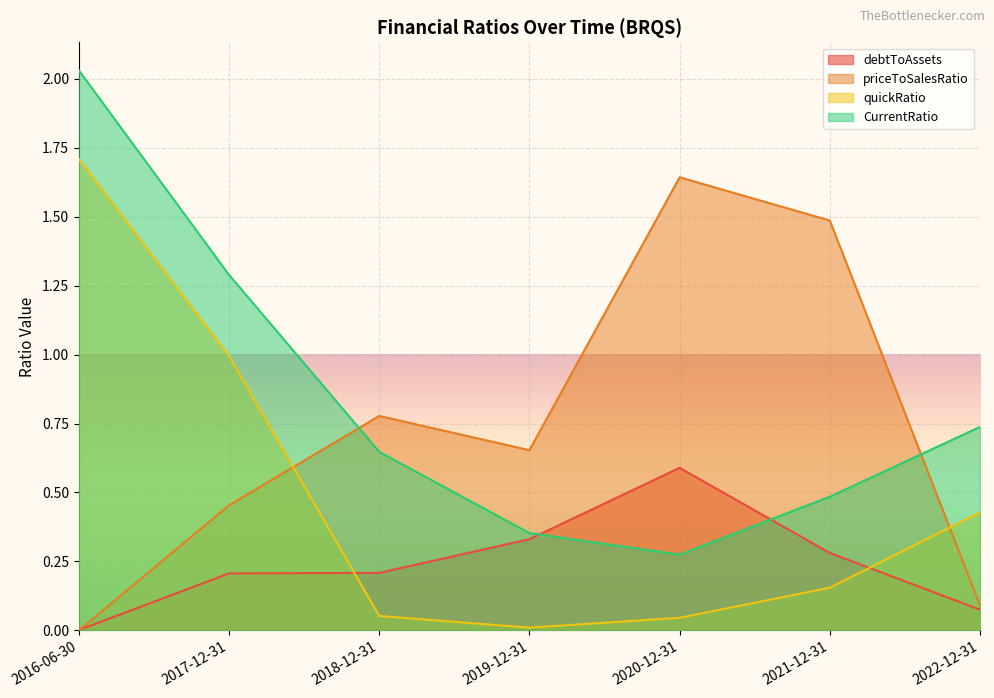

Which series has the largest range (max minus min)?

CurrentRatio